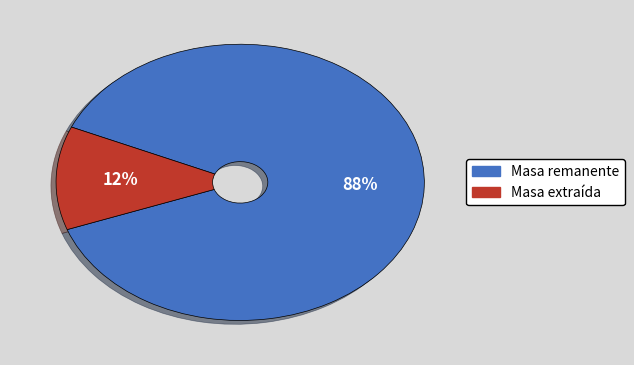

To the nearest percent, what is the difference between the largest and smallest slice percentages?

76%